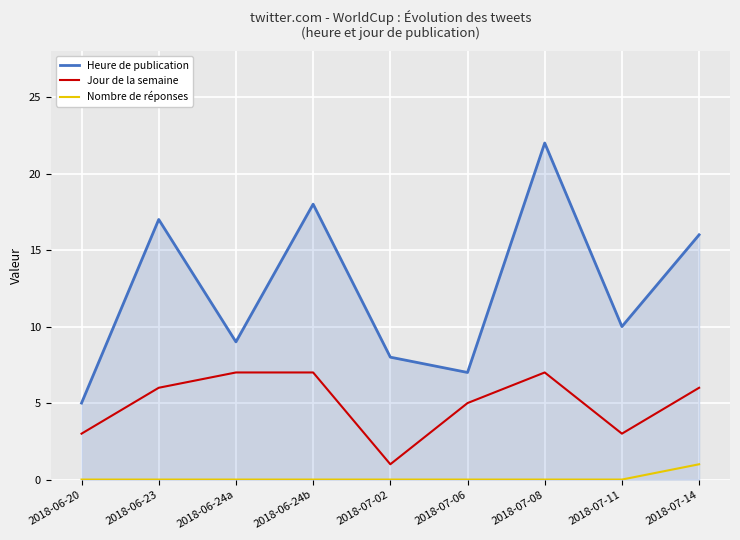

Where is the first local minimum for Jour de la semaine?

2018-07-02